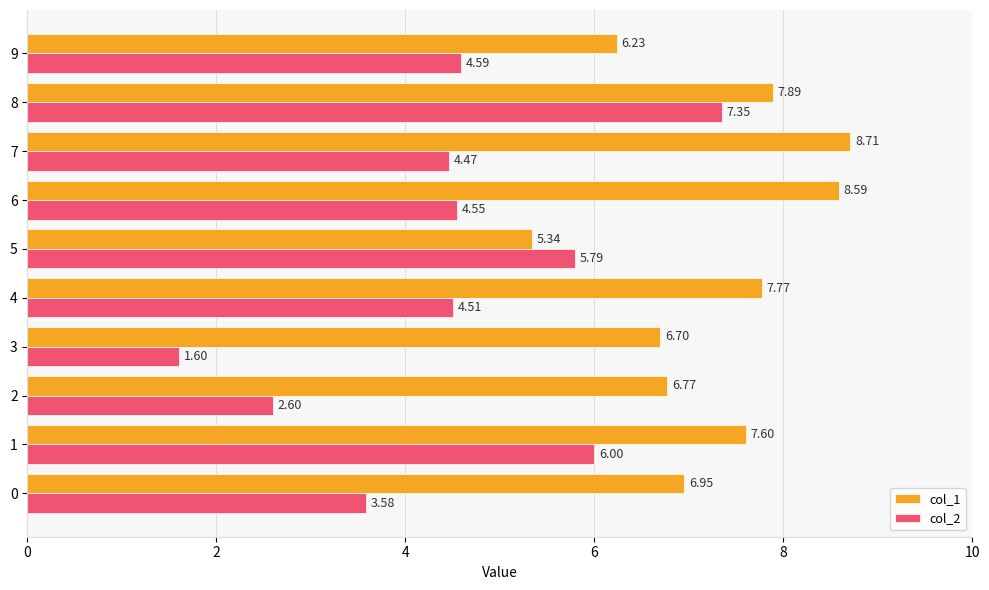

What is the difference between the col_1 values at 8 and 9?

1.7